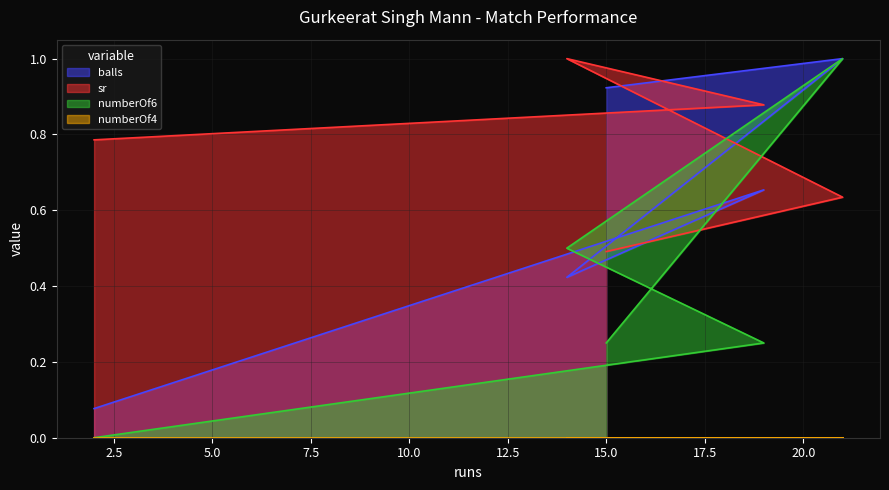

Reading right to left, extract all data points from this chart.

balls: 2=0.1	19=0.7	14=0.4	21=1.0	15=0.9
sr: 2=0.8	19=0.9	14=1.0	21=0.6	15=0.5
numberOf6: 2=0.0	19=0.2	14=0.5	21=1.0	15=0.2